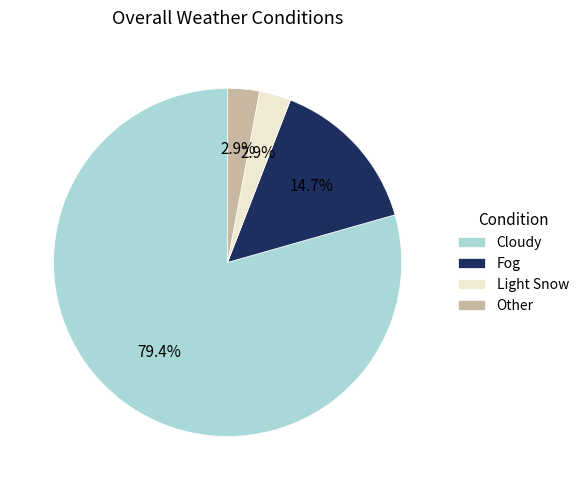

Between Fog and Other, which is larger?

Fog